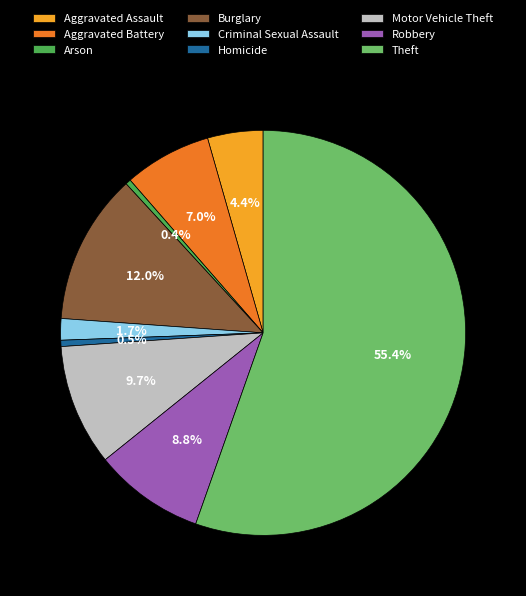

To the nearest percent, what is the combined percentage of Robbery and Aggravated Battery?

16%